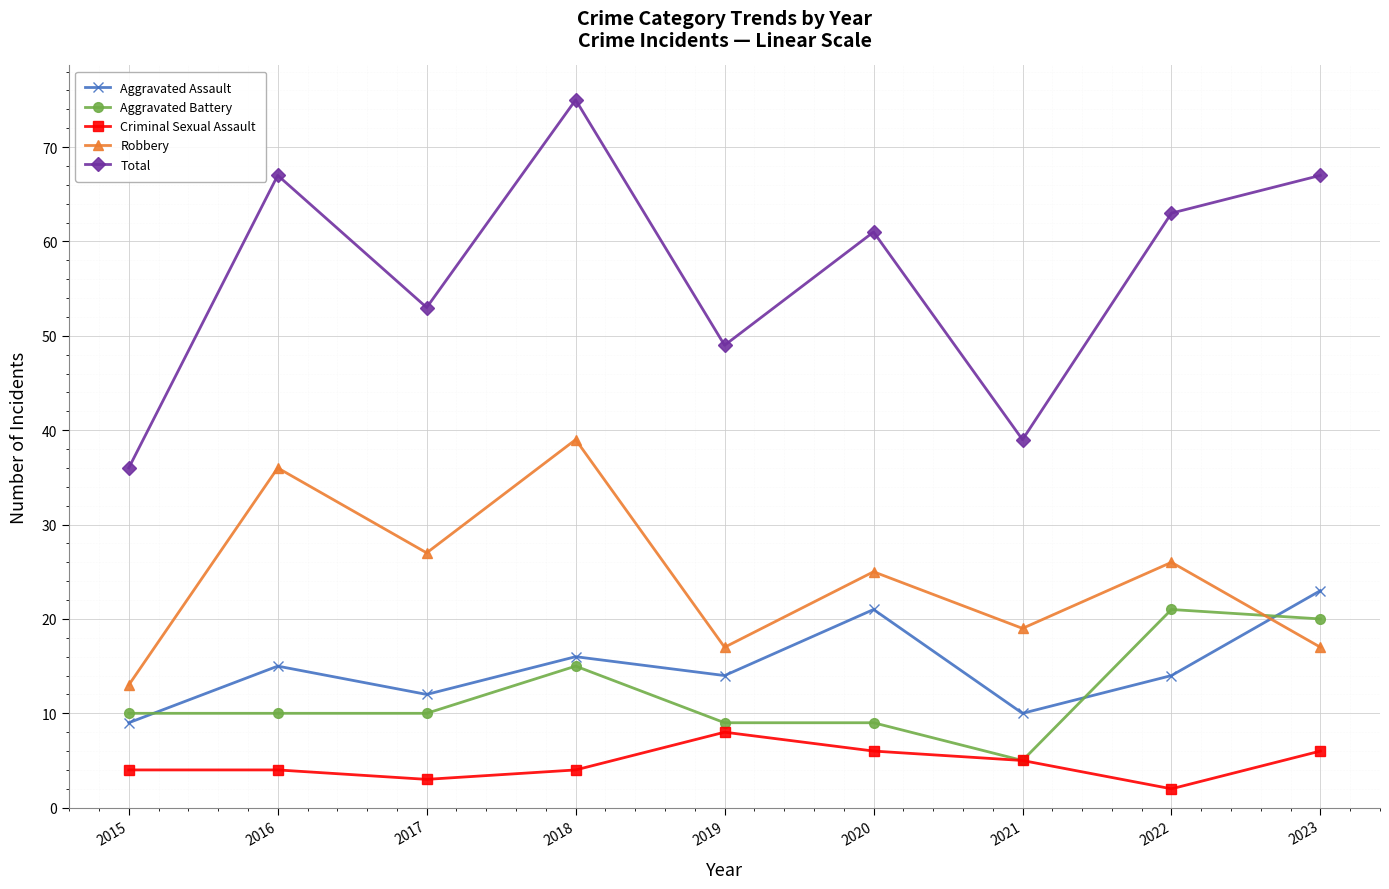

Reading right to left, transcribe all the data shown in this chart.

Aggravated Assault: 2023=23	2022=14	2021=10	2020=21	2019=14	2018=16	2017=12	2016=15	2015=9
Aggravated Battery: 2023=20	2022=21	2021=5	2020=9	2019=9	2018=15	2017=10	2016=10	2015=10
Criminal Sexual Assault: 2023=6	2022=2	2021=5	2020=6	2019=8	2018=4	2017=3	2016=4	2015=4
Robbery: 2023=17	2022=26	2021=19	2020=25	2019=17	2018=39	2017=27	2016=36	2015=13
Total: 2023=67	2022=63	2021=39	2020=61	2019=49	2018=75	2017=53	2016=67	2015=36